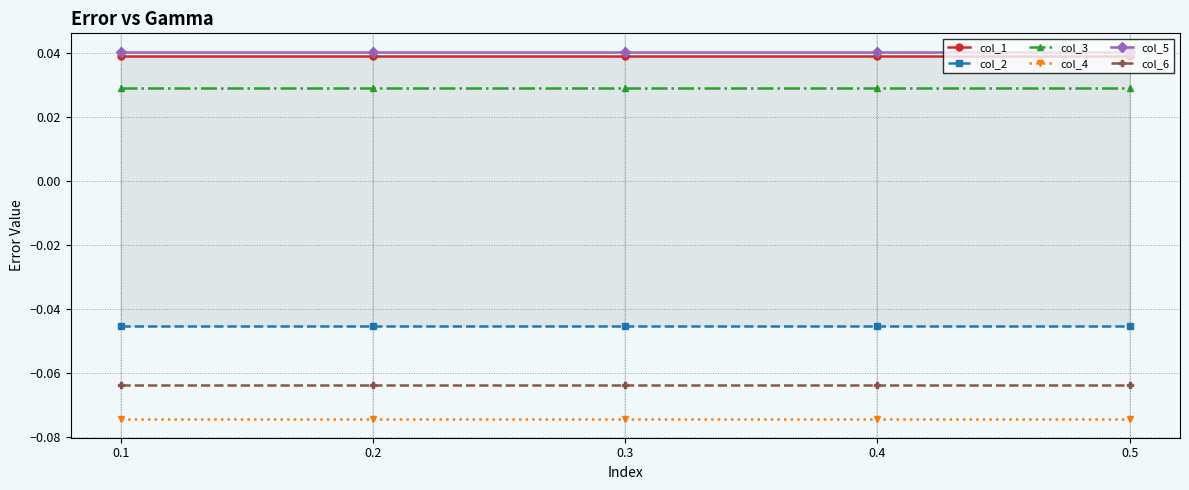

What is the sum of the col_3 values at 0.2 and 0.3?

0.1